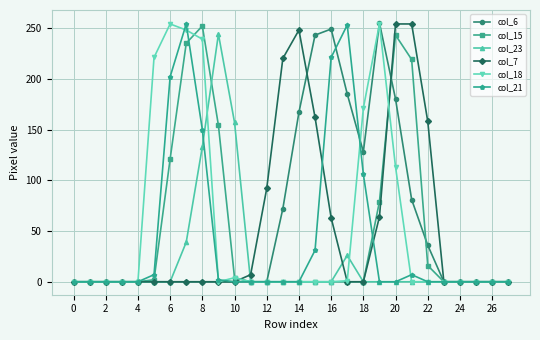

After their last crossing, which series has the higher values: col_23 or col_21?

col_23